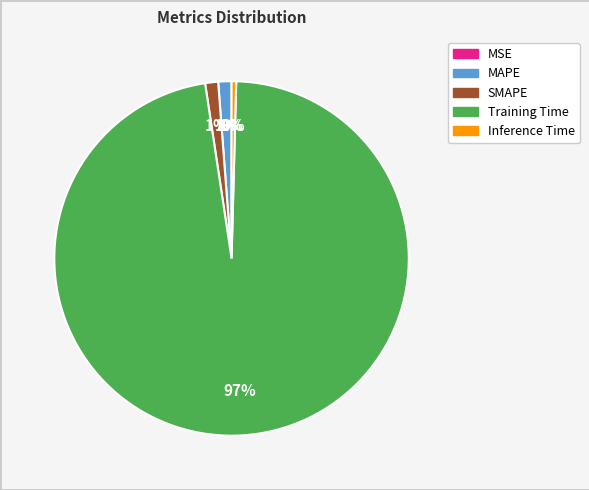

What is the largest slice in the pie chart?

Training Time